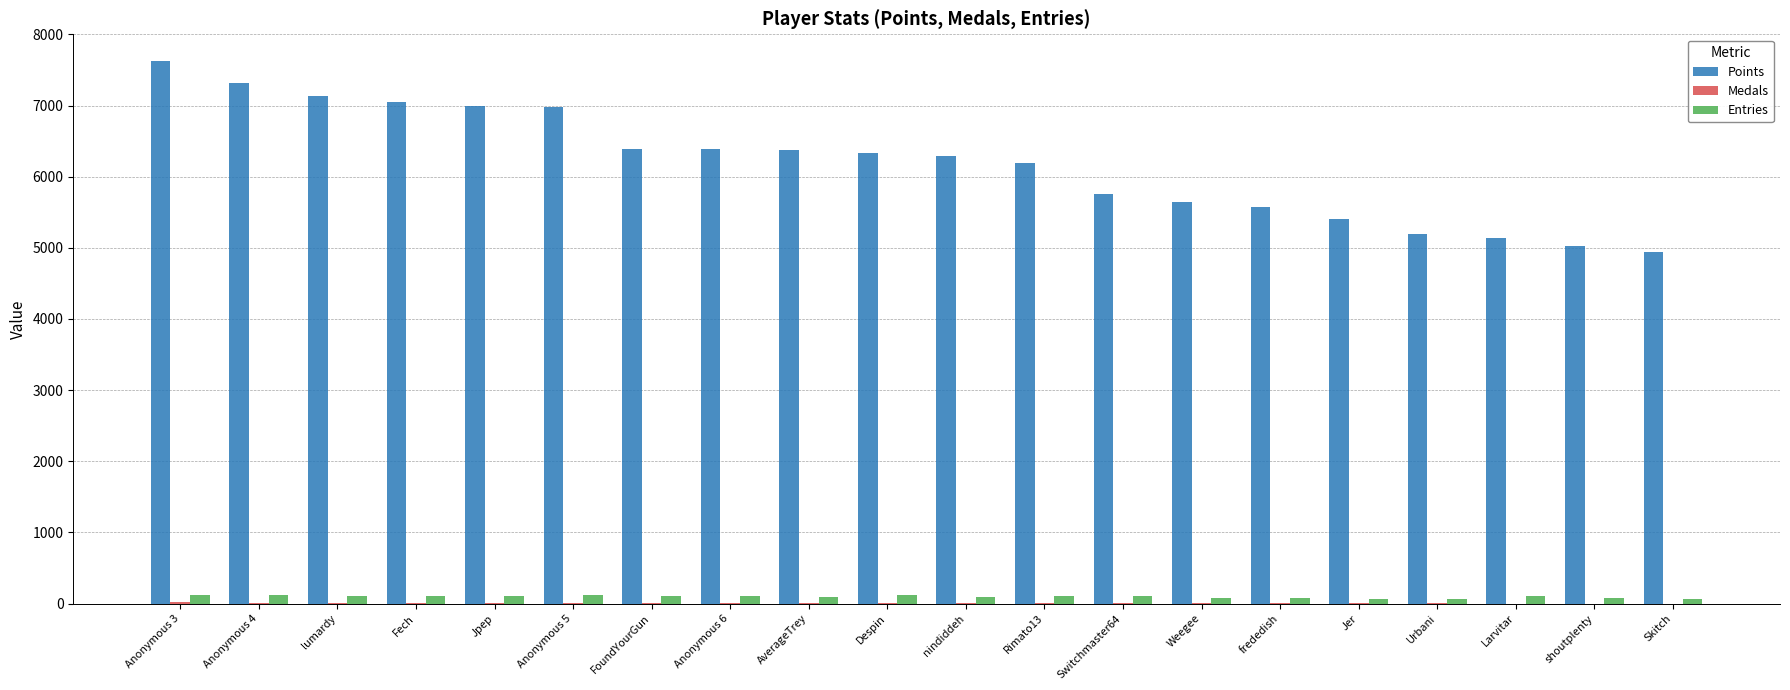

Are the bars horizontal?

No